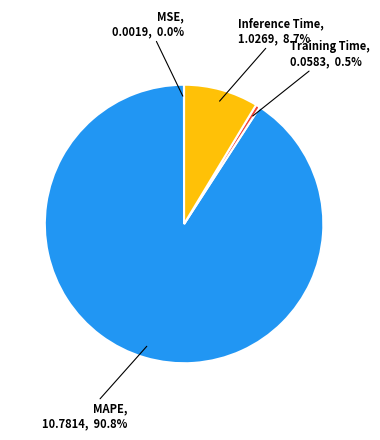

Does any single category account for the majority?

Yes